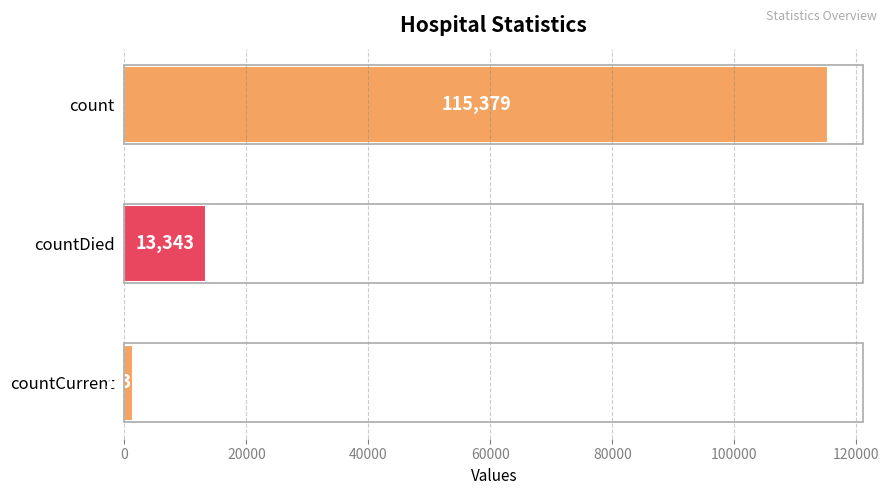

Reading top to bottom, extract all data points from this chart.

115379	13343	1383